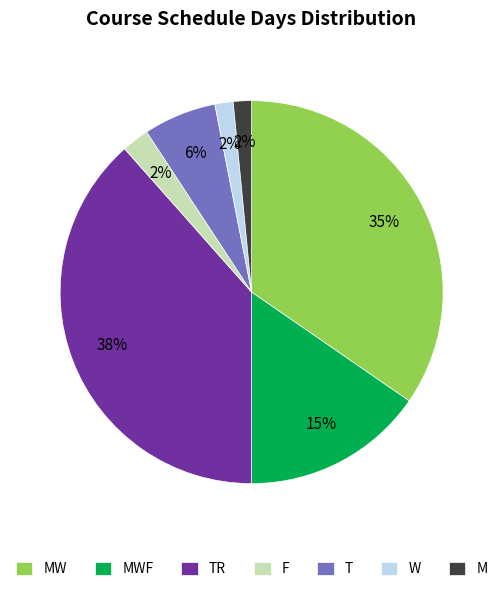

To the nearest percent, what percentage of the pie is MWF?

15%